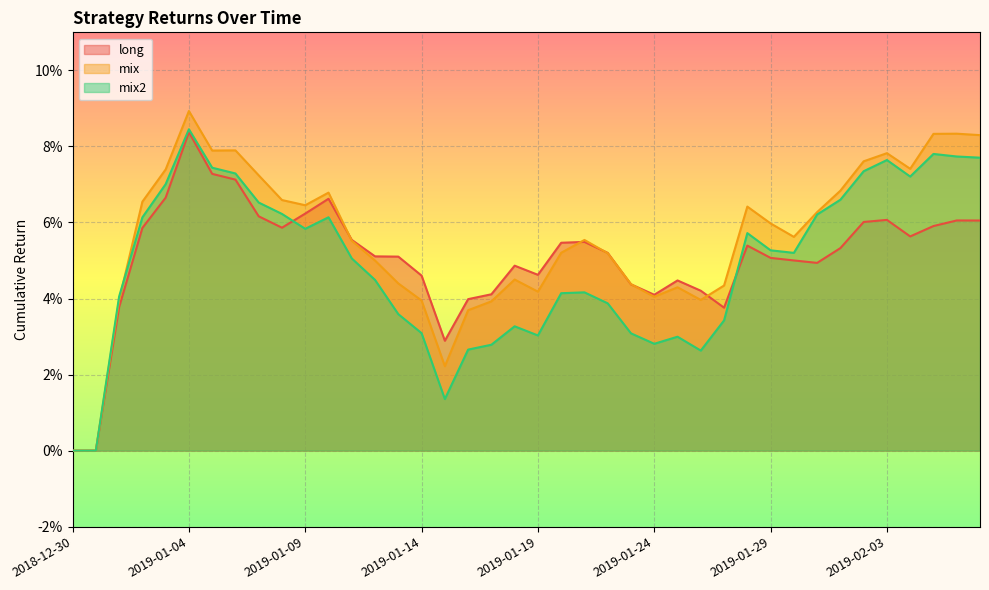

Between 2018-12-31 and 2019-01-07, which series saw the biggest shift?

mix